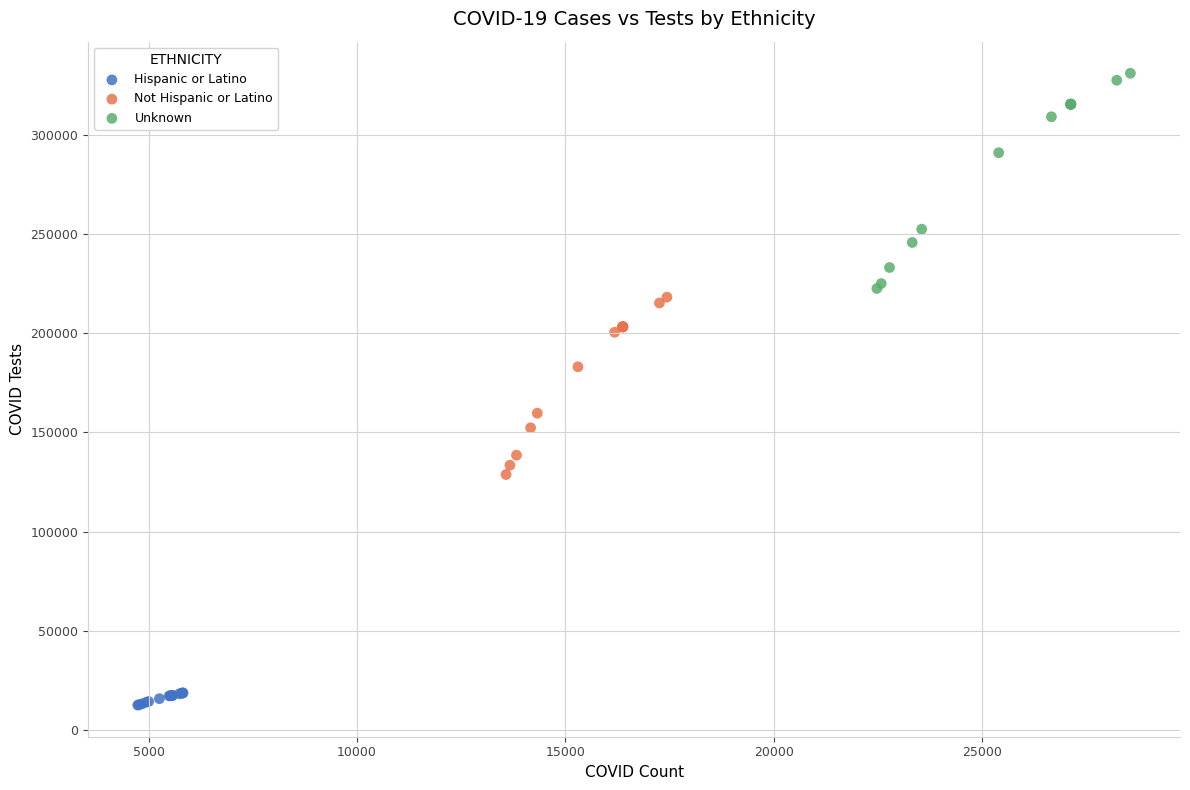

Which series contains the highest Y value?

Unknown